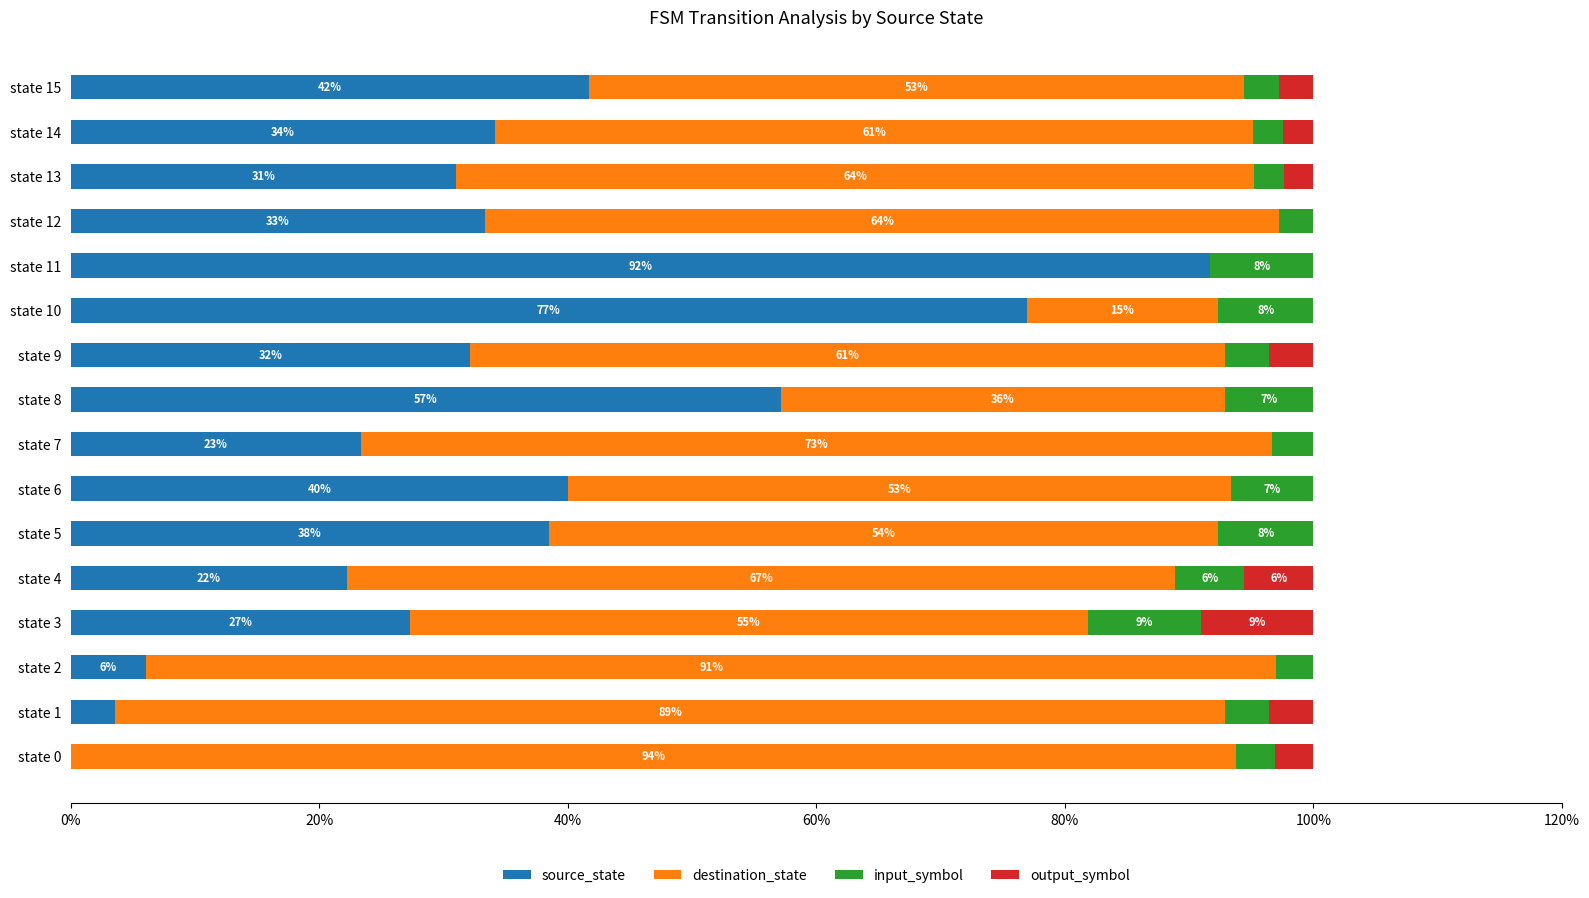

Is it true that source_state equals 100.1 at state 10?

False